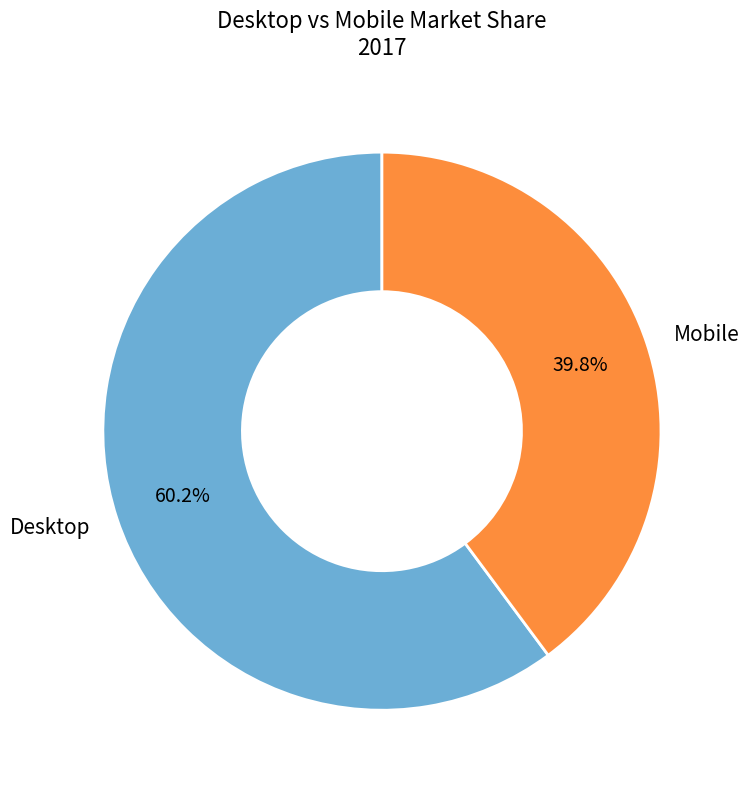

How many slices are in this pie chart?

2